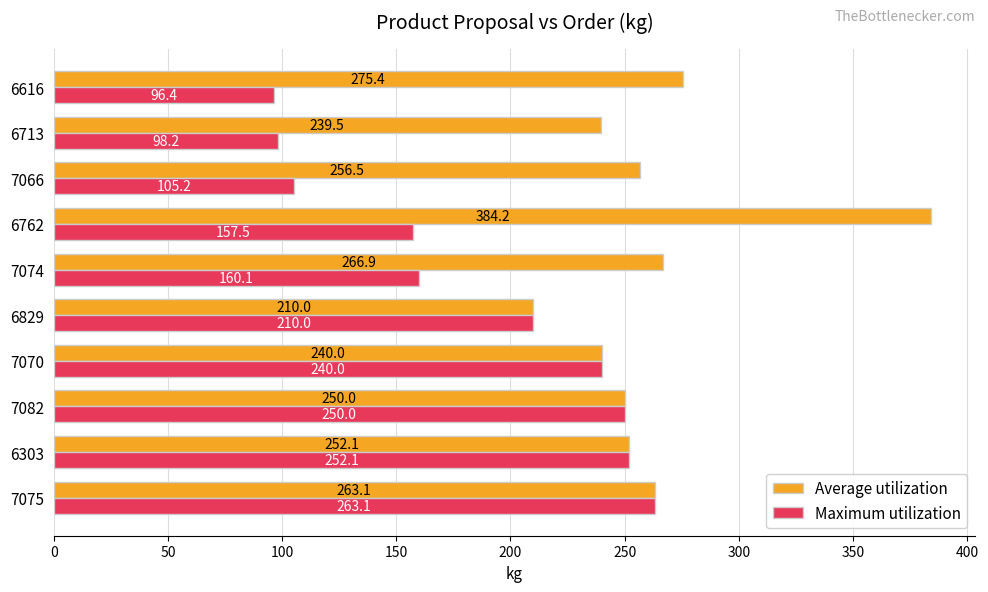

What is the average value of the Average utilization series?

263.8